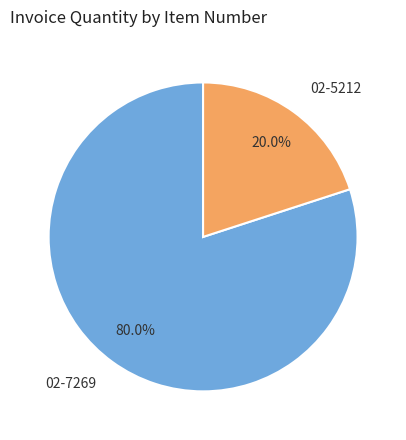

Which category has the smallest portion of the pie?

02-5212